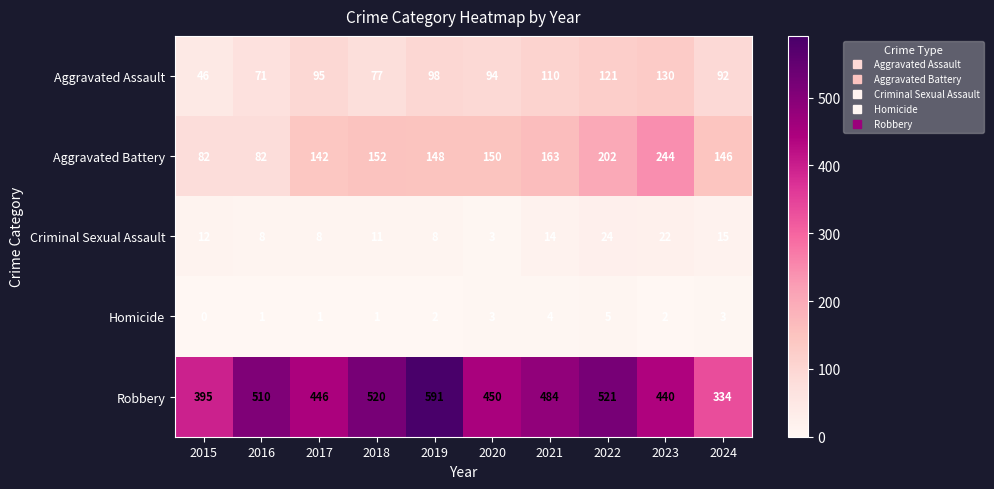

What is the total value across all series at 2022?

873